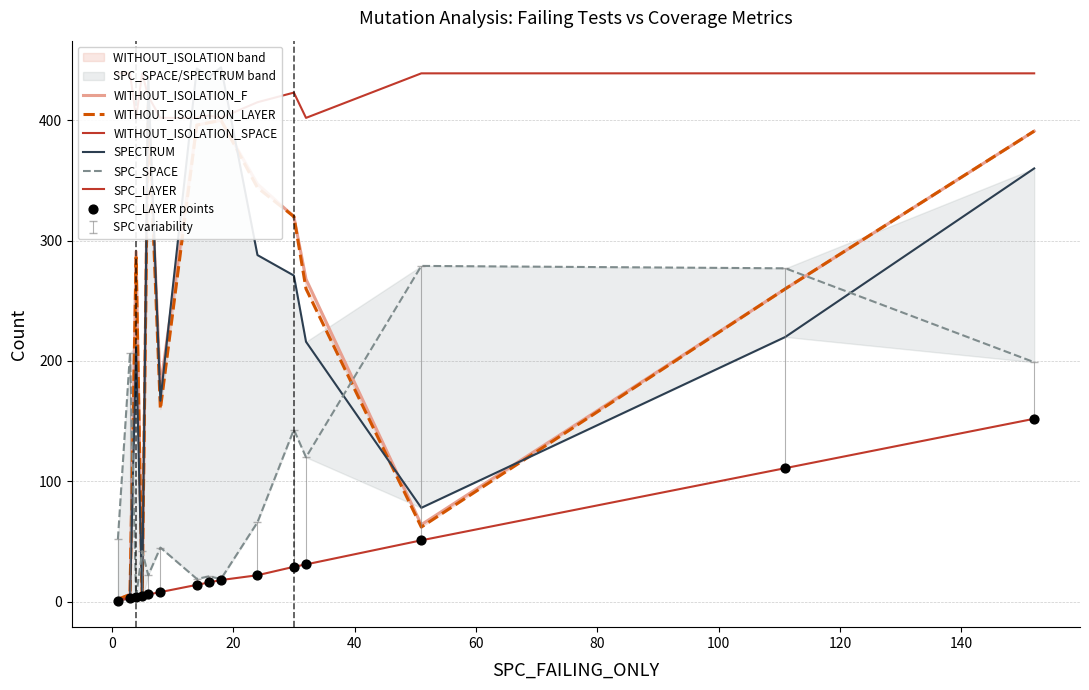

Which series contains the lowest Y value?

SPC_LAYER